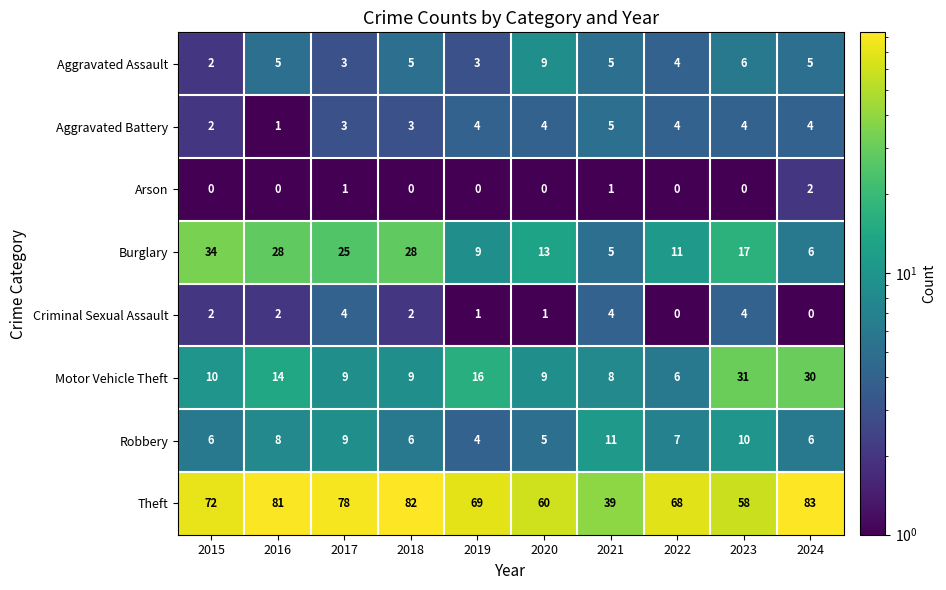

What is the approximate value of Aggravated Assault at 2016?

5